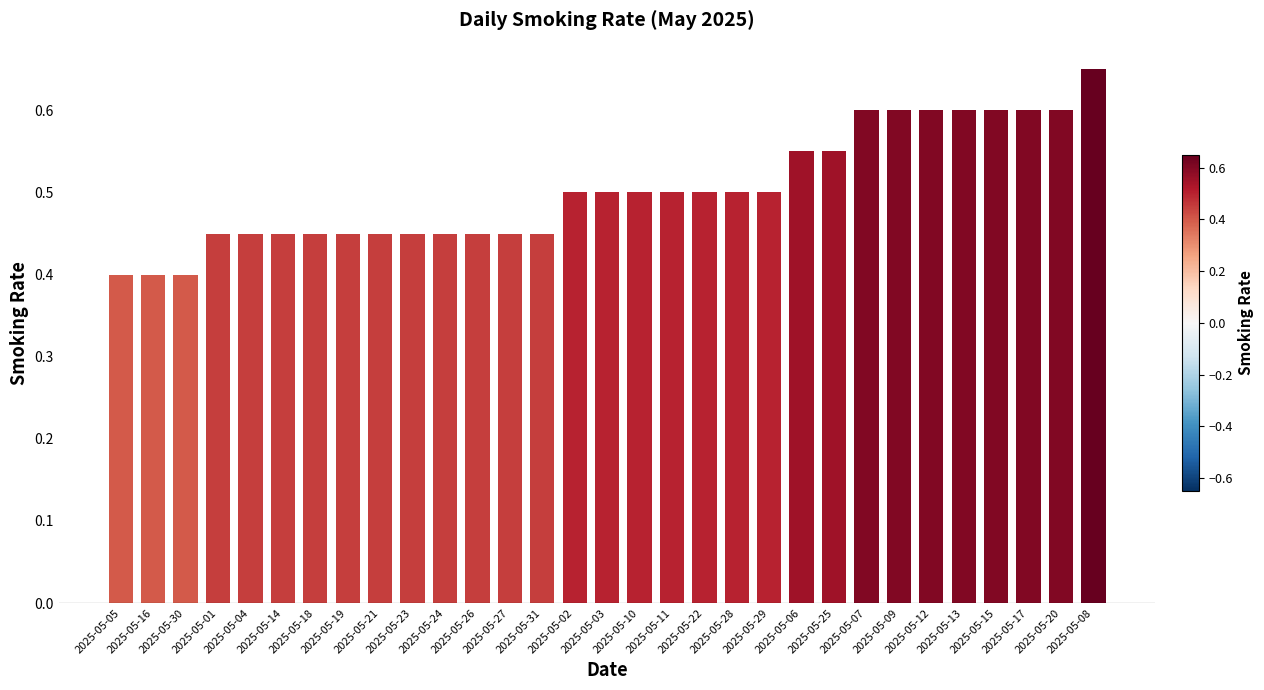

Count the values in the range 0 to 1.

31